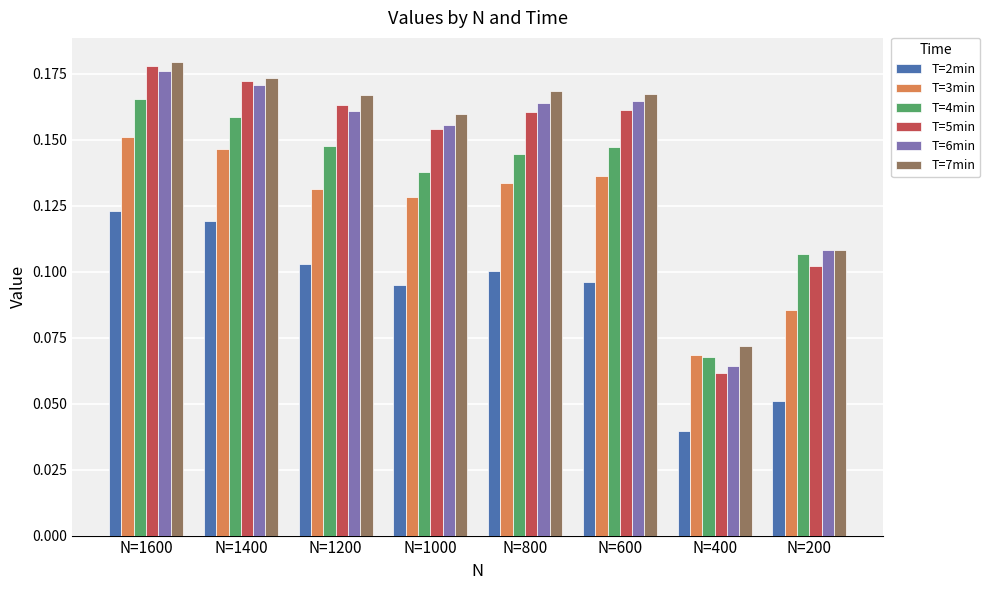

Which label corresponds to the smallest value in the chart?

N=400